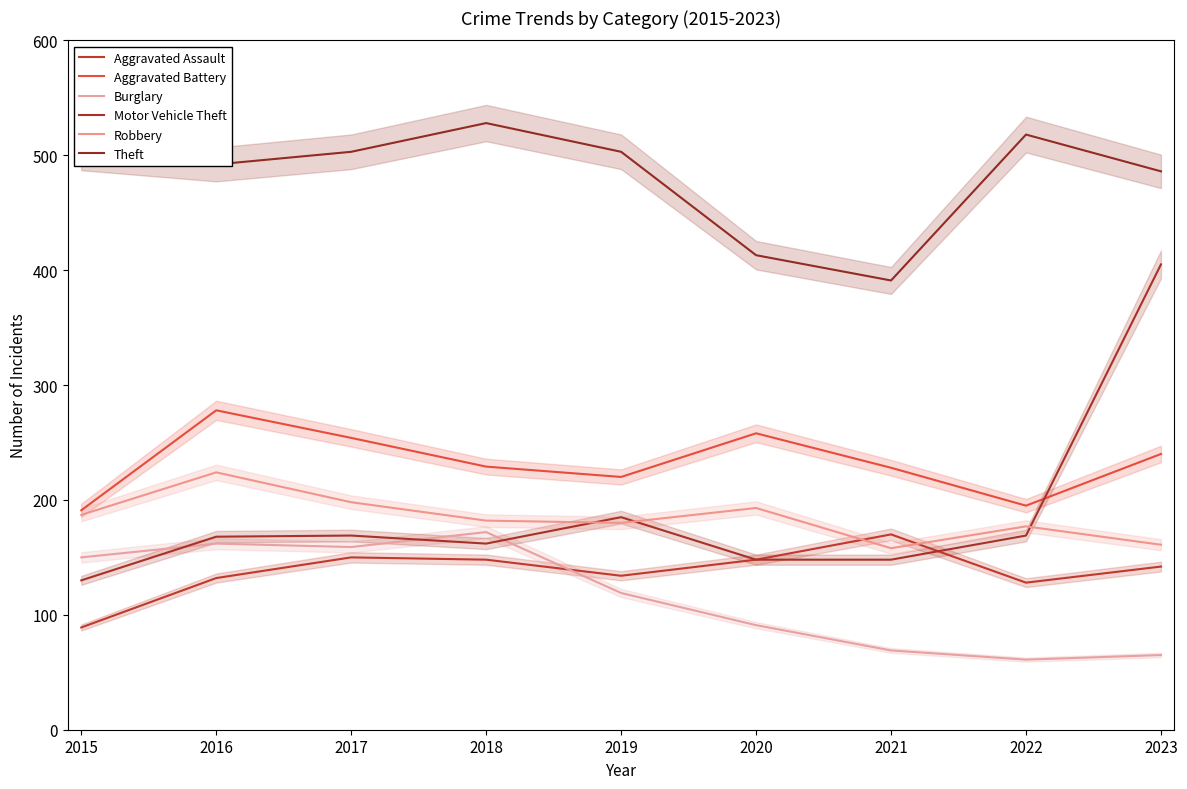

At which label does Theft first exceed 502?

2017